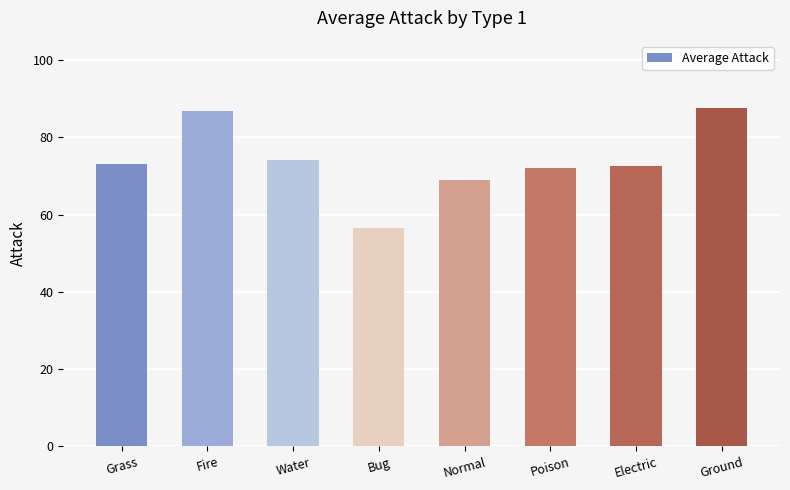

What is the ratio of the value at Water to the value at Bug?

1.3